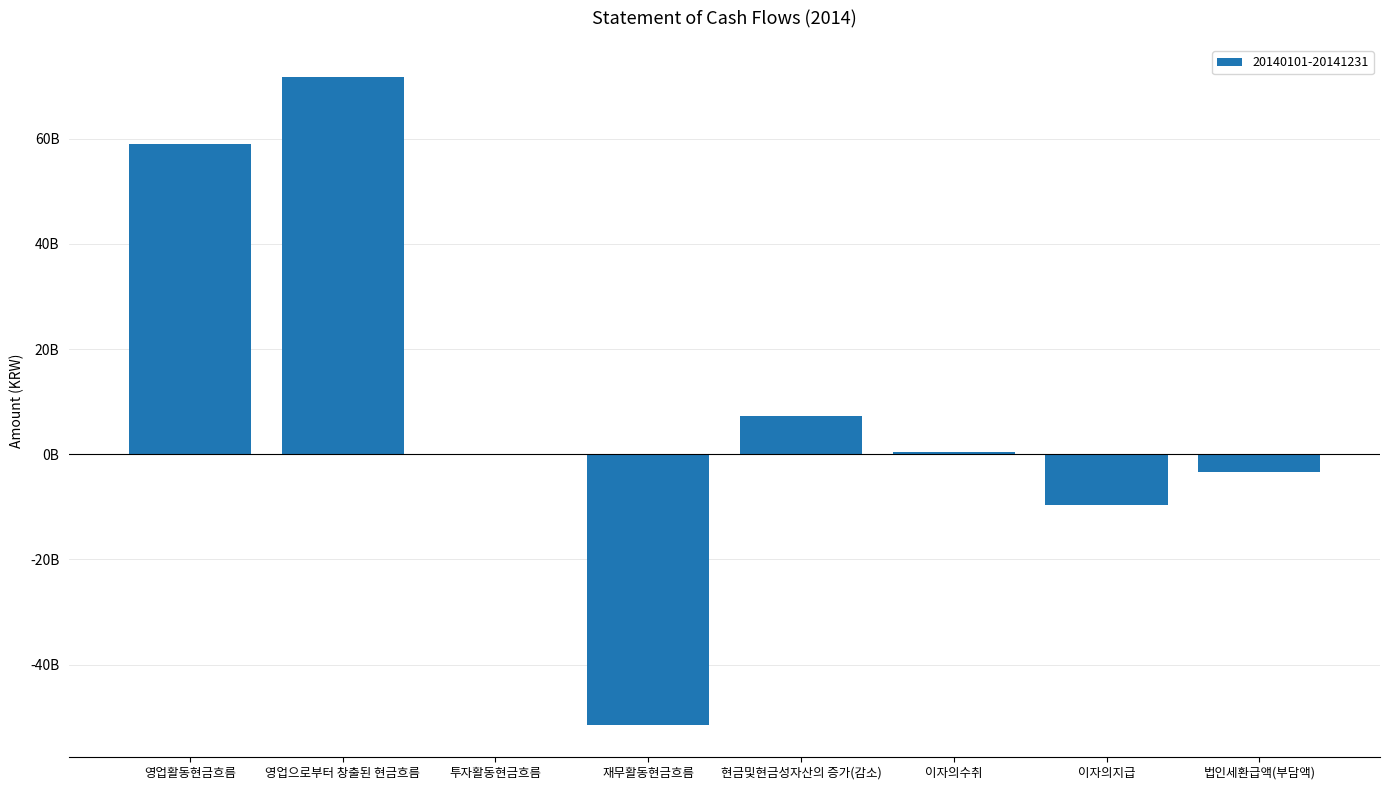

Are the bars horizontal?

No